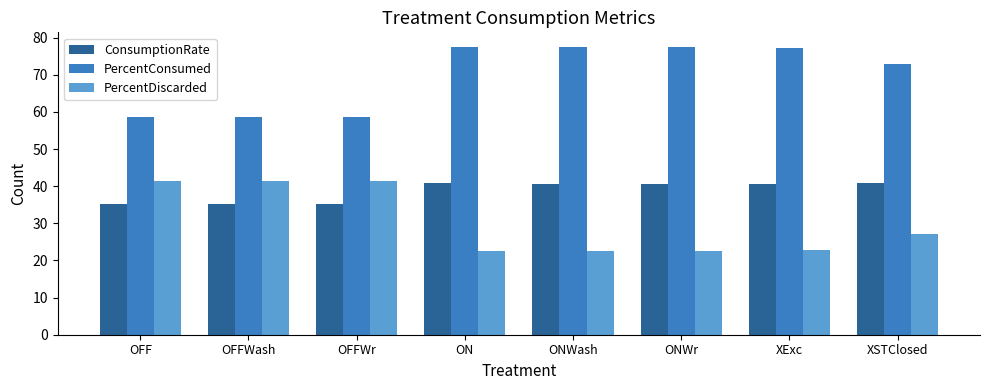

Rank the series at OFFWr from lowest to highest value.

ConsumptionRate, PercentDiscarded, PercentConsumed